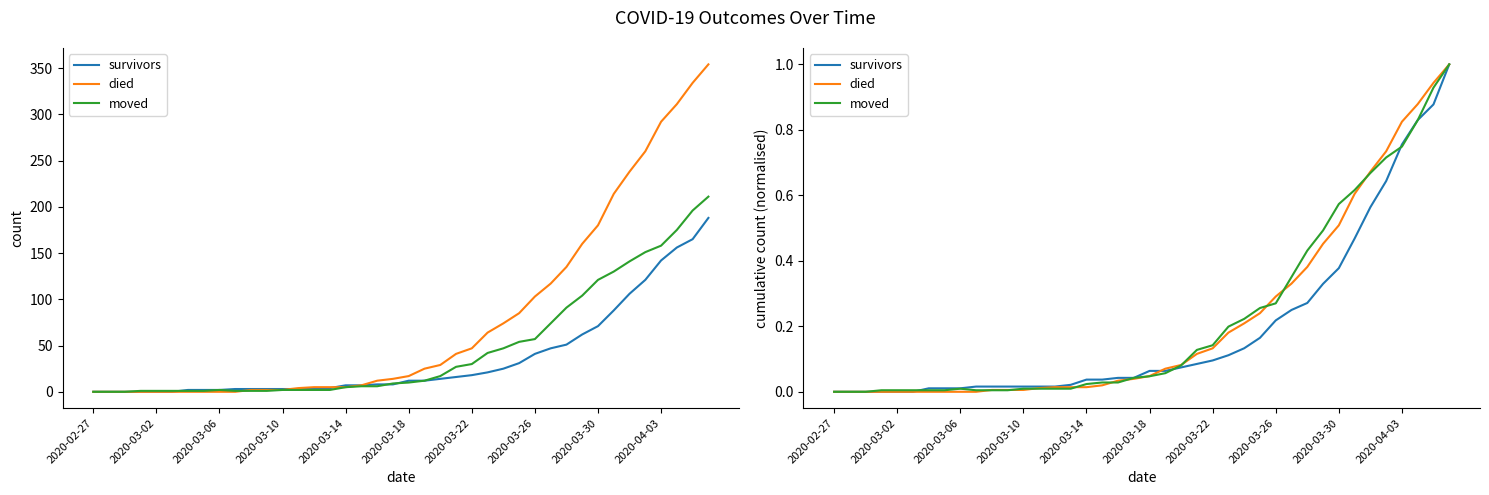

At 13, list the series in order from smallest to largest.

moved, died, survivors